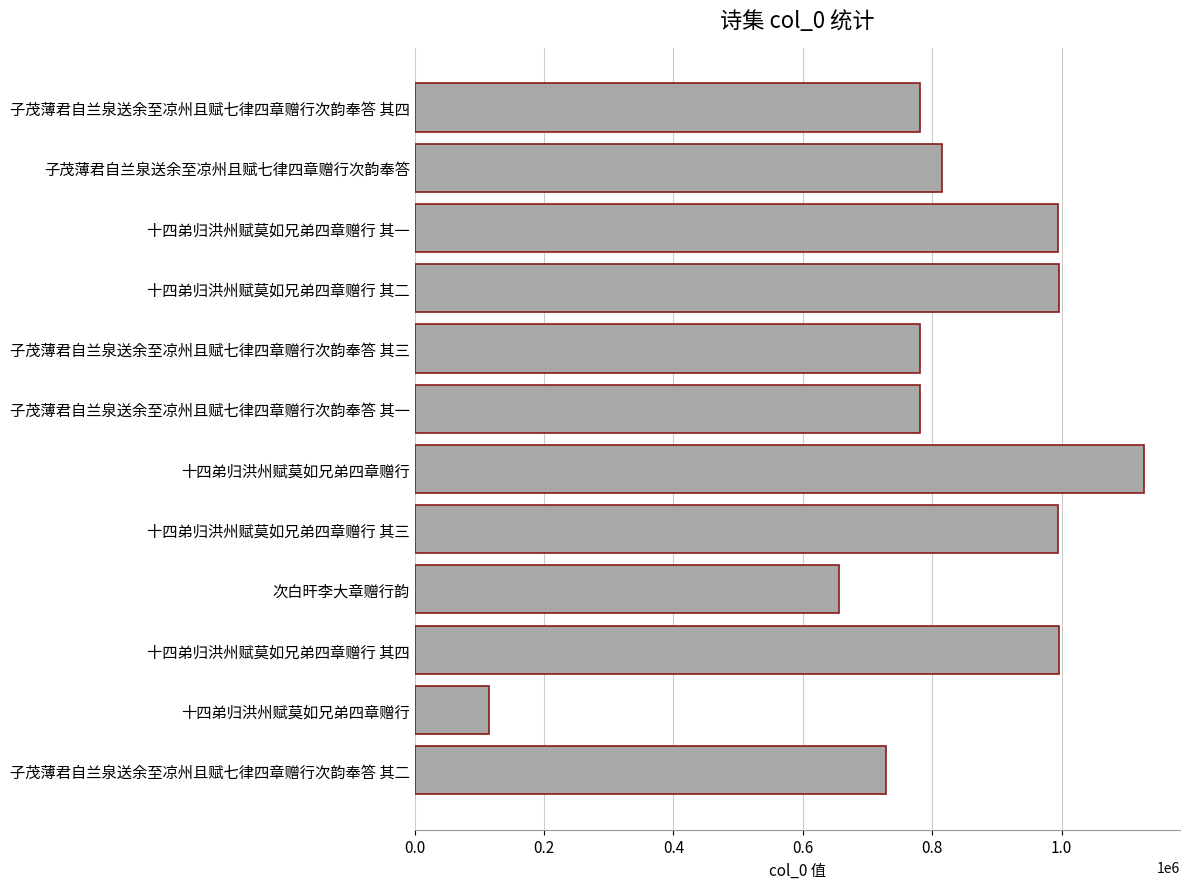

How many values are below 814466?

6